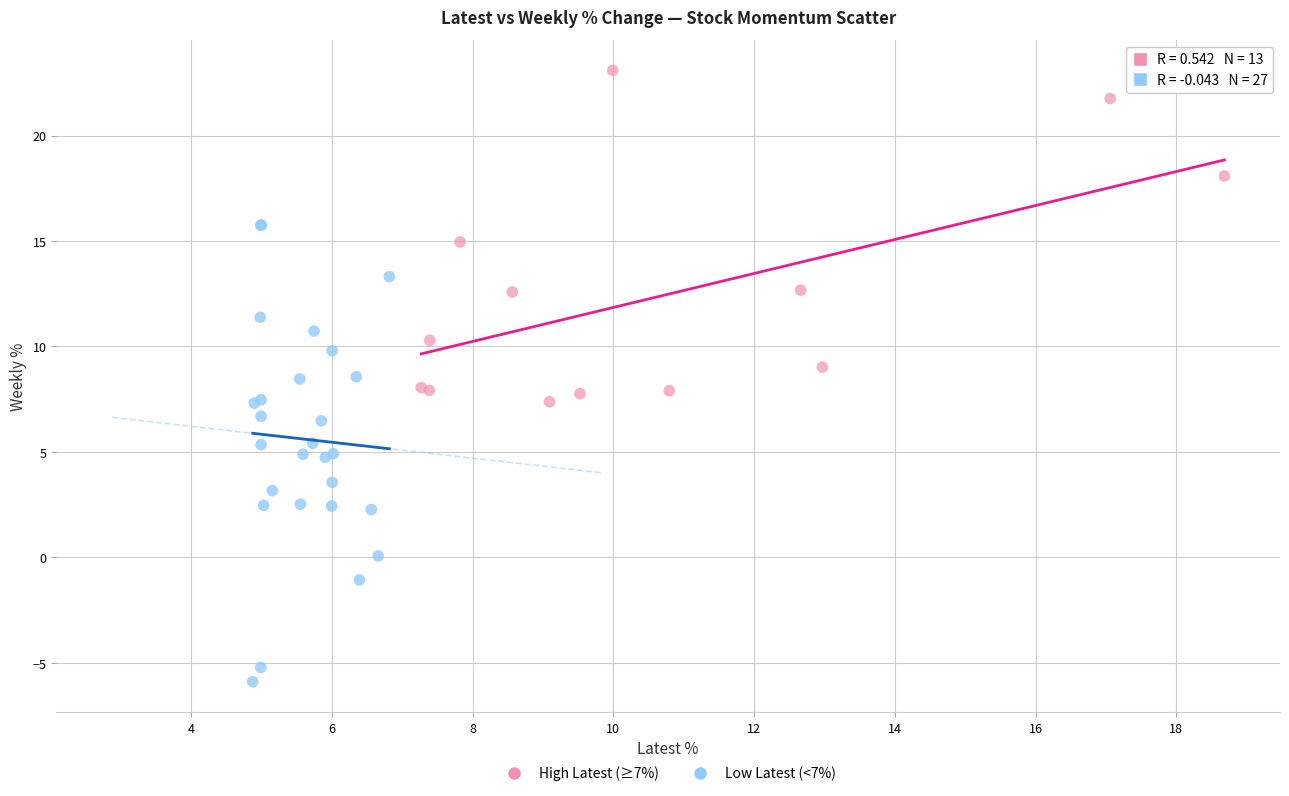

Which series reaches the maximum Y coordinate?

High Latest (≥7%)